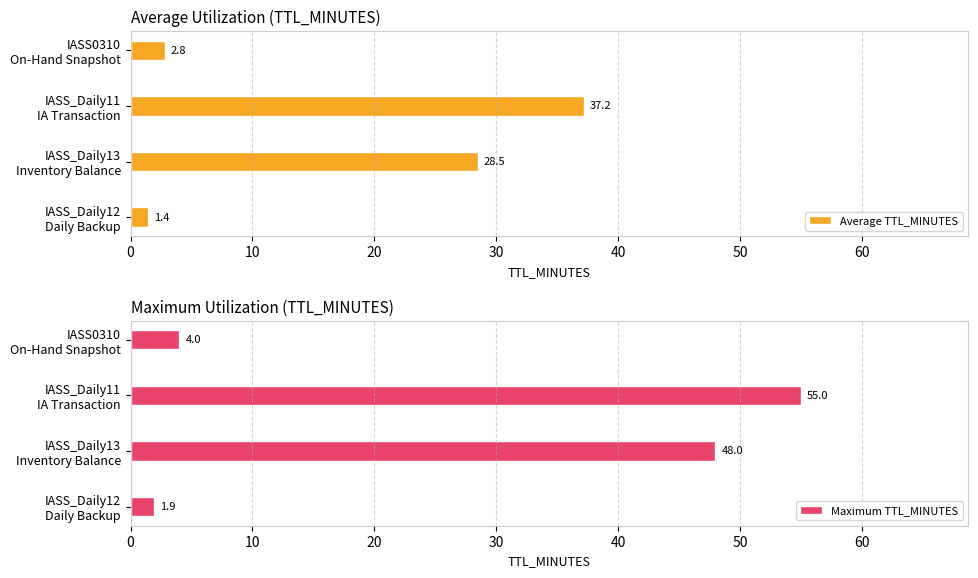

Which series has the largest total across all categories?

Maximum TTL_MINUTES